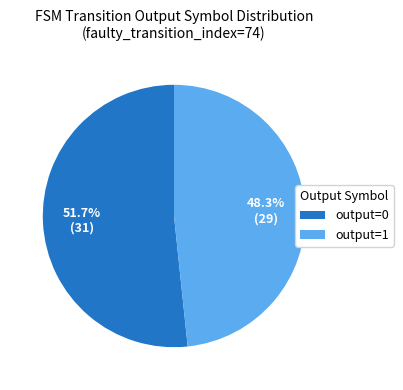

Does output=1 account for over 50% of the chart?

No